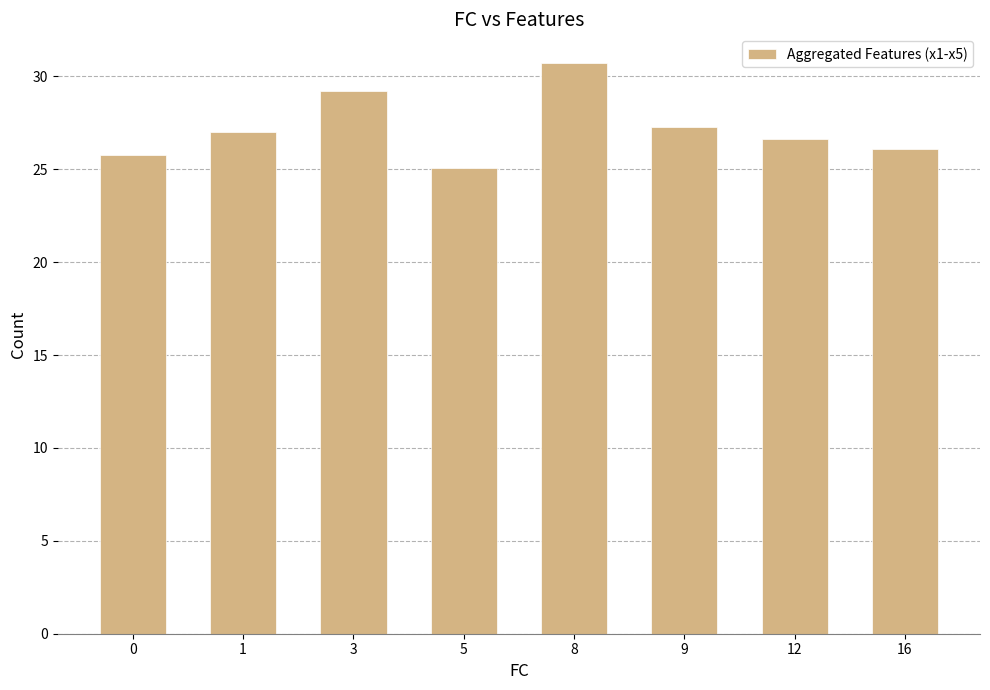

What is the difference between the maximum and minimum values?

5.7